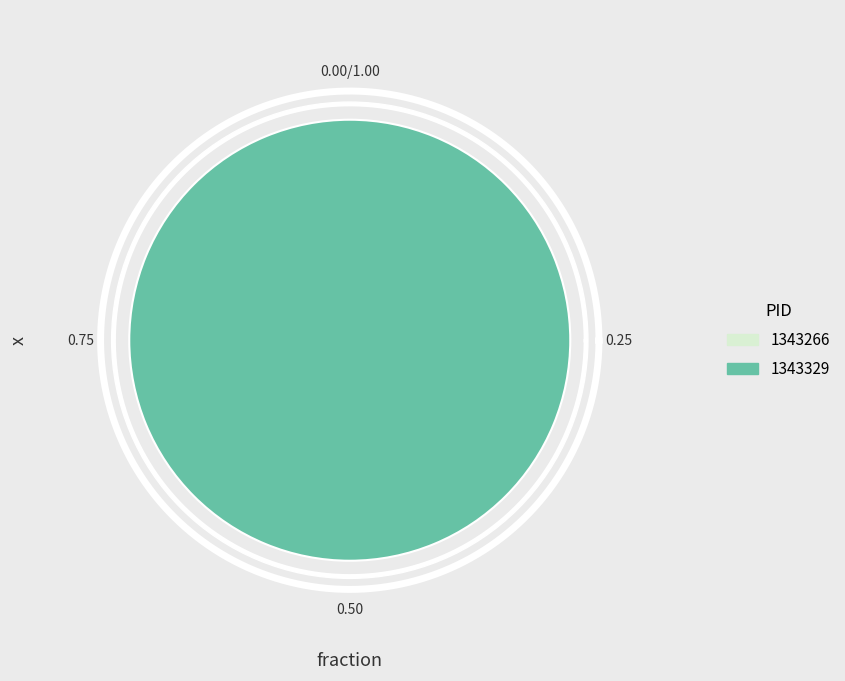

True or false: PID 1343266 accounts for 1% of the total.

False